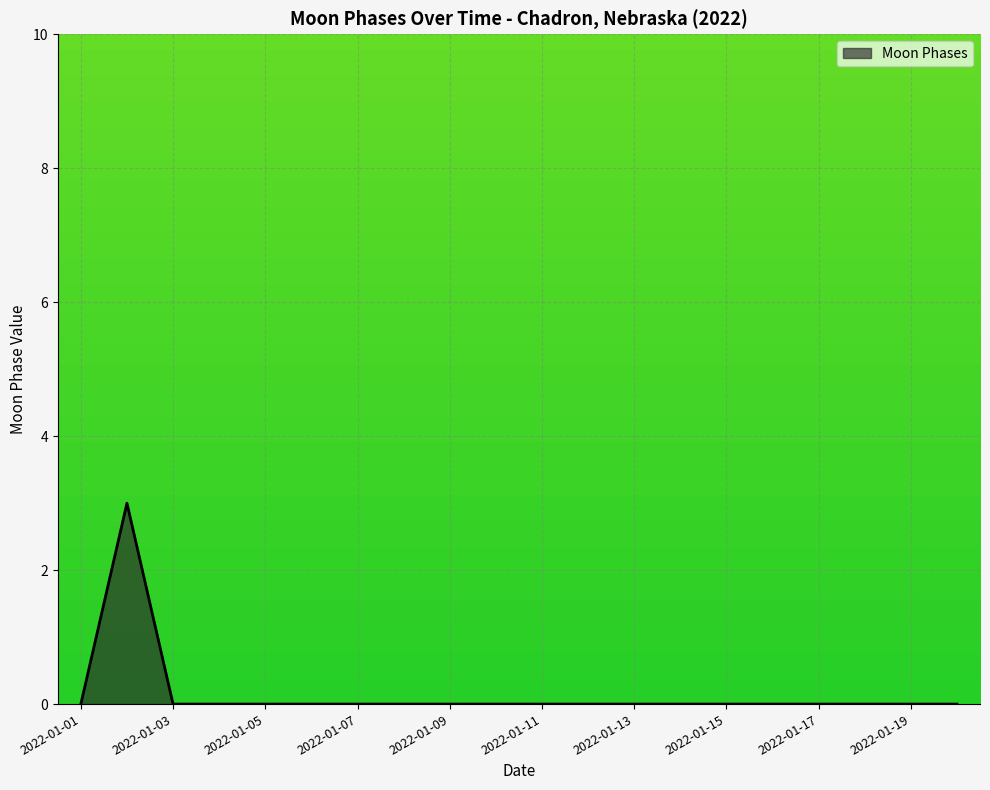

Count the number of data series in this chart.

1